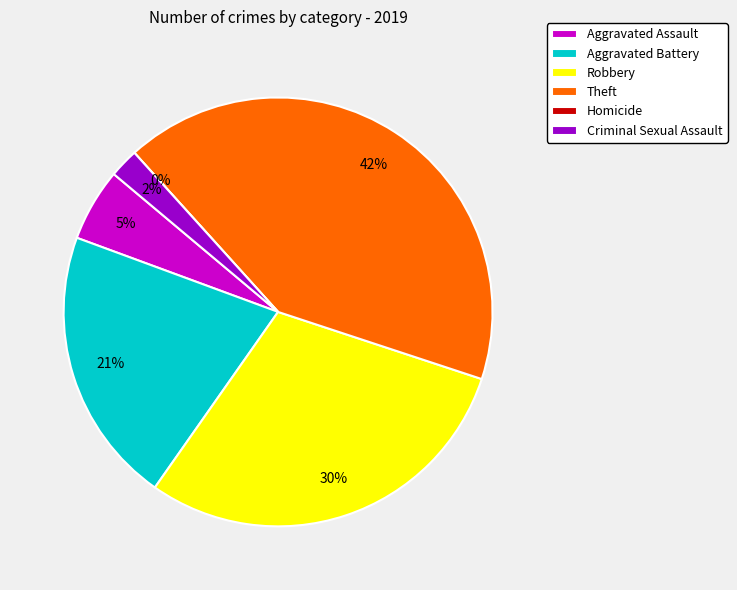

Is there a majority slice in this chart?

No